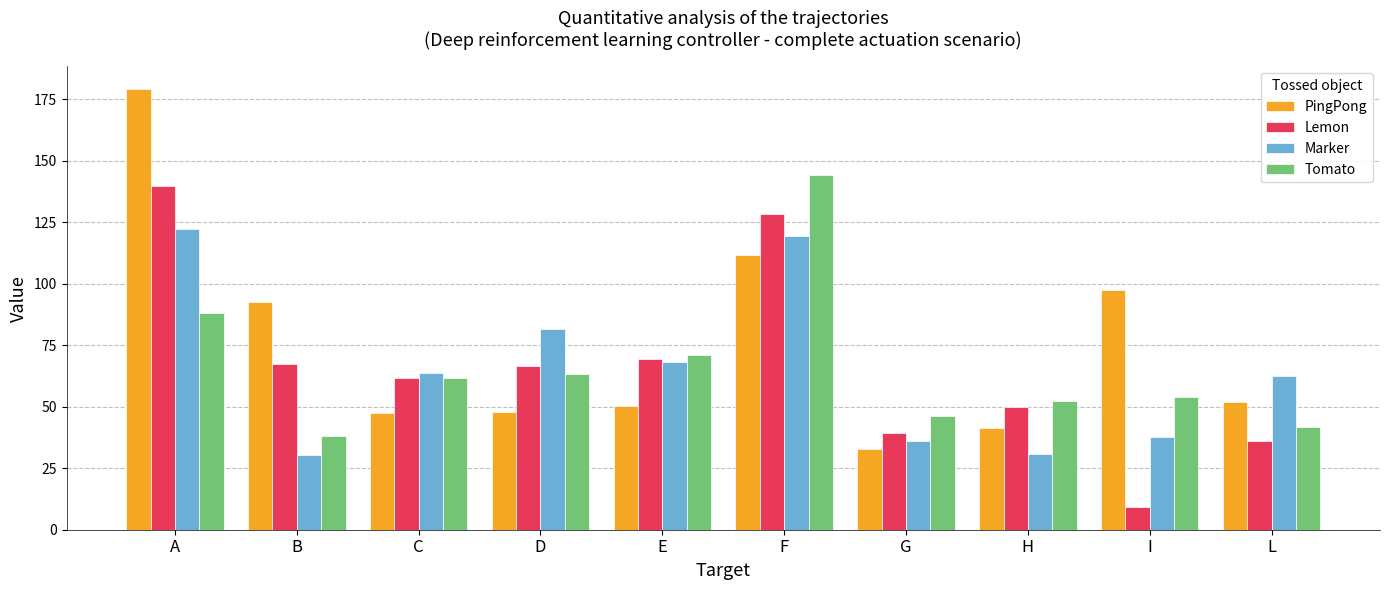

What is the difference between the highest and lowest values at A?

91.3